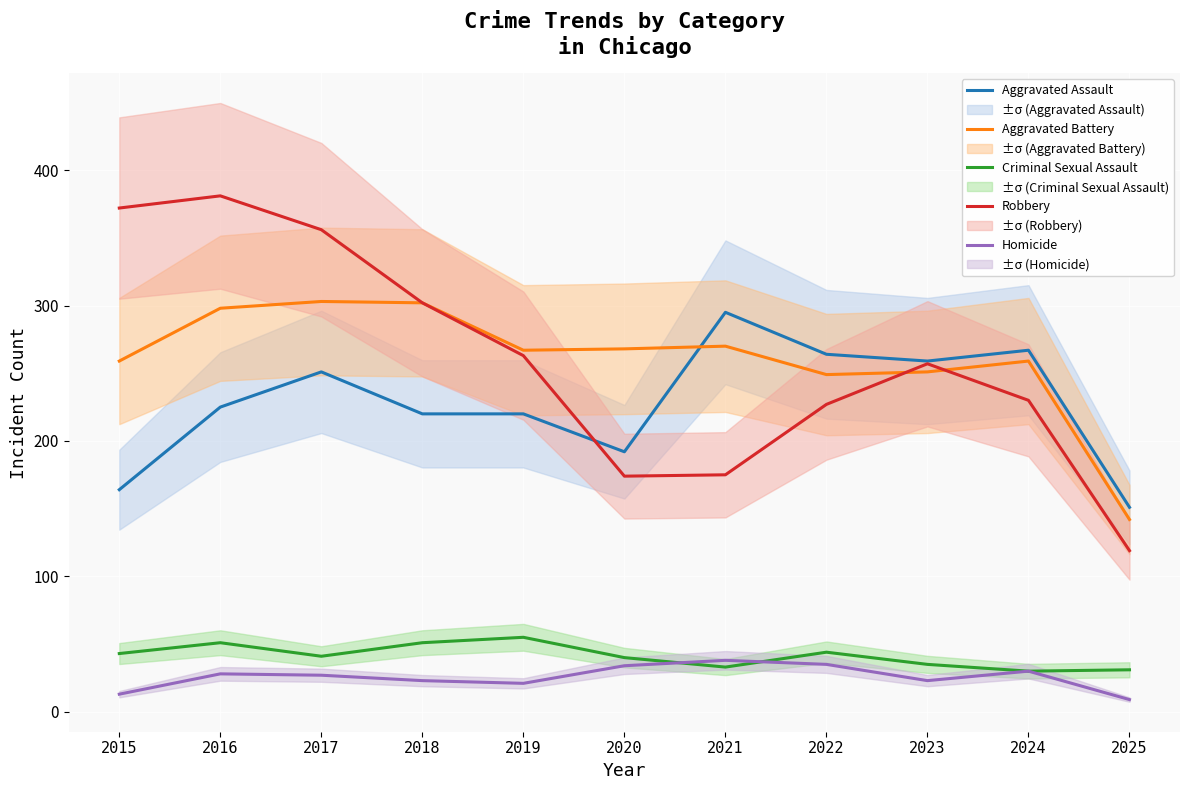

Where does the Aggravated Battery series first go above 267?

2016